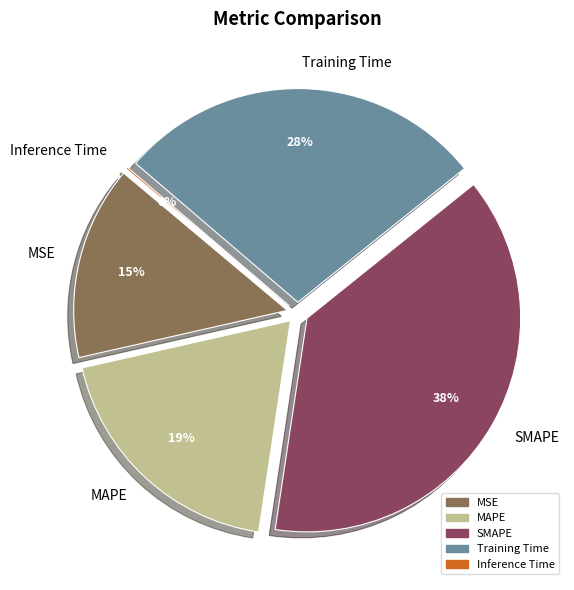

Is there a majority slice in this chart?

No